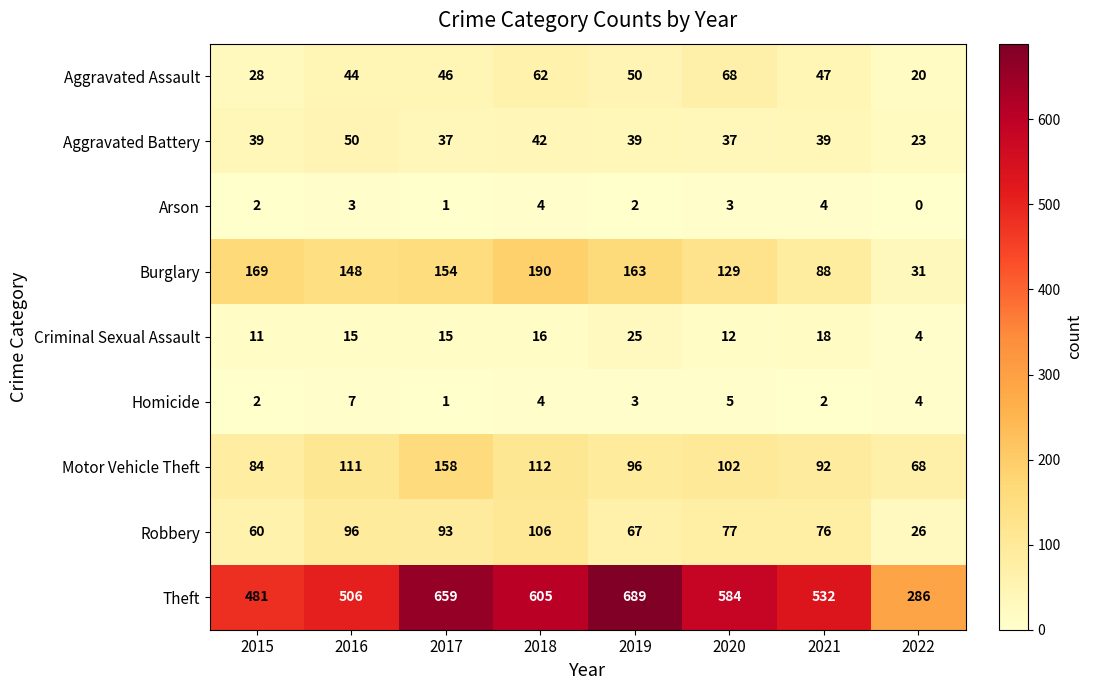

Which label corresponds to the smallest value in the chart?

2022